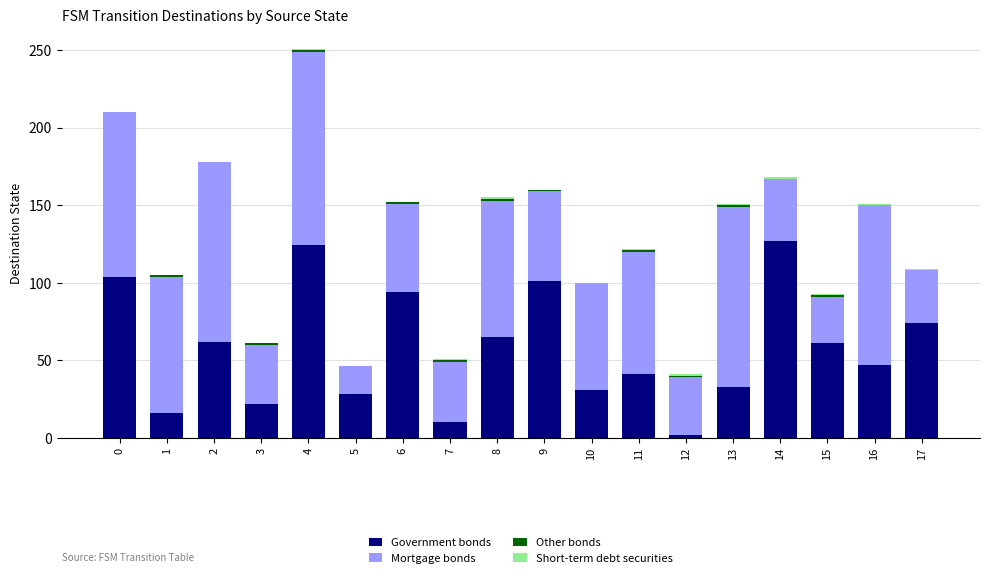

At which category is the sum across all series the highest?

4